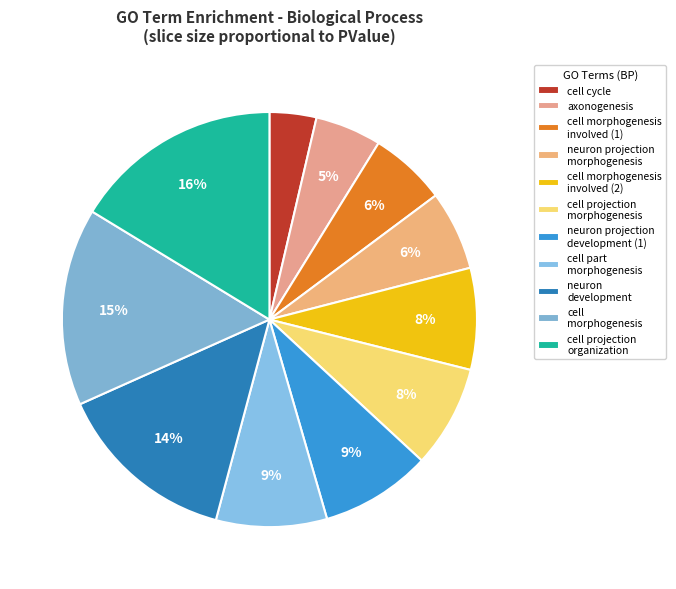

To the nearest percent, what is the average slice percentage?

9%